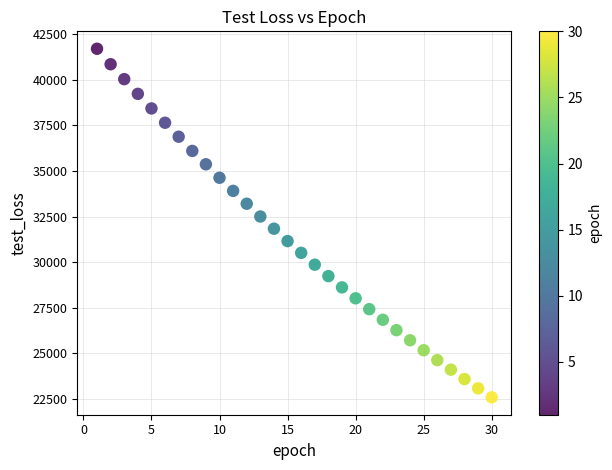

What is the range of Y values (max minus min)?

19106.1